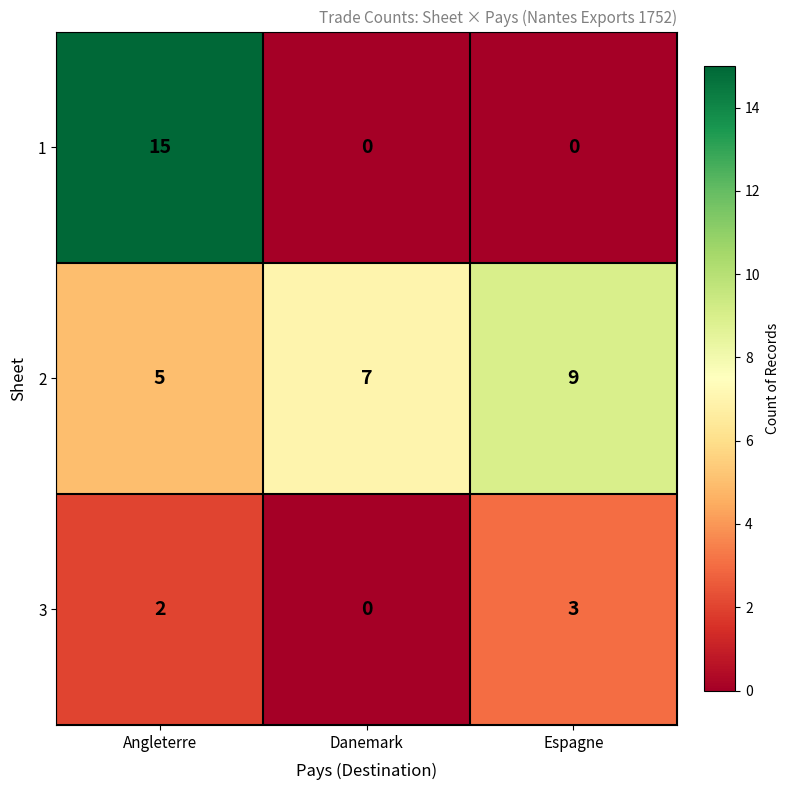

How many 1 values are between 0 and 15?

3